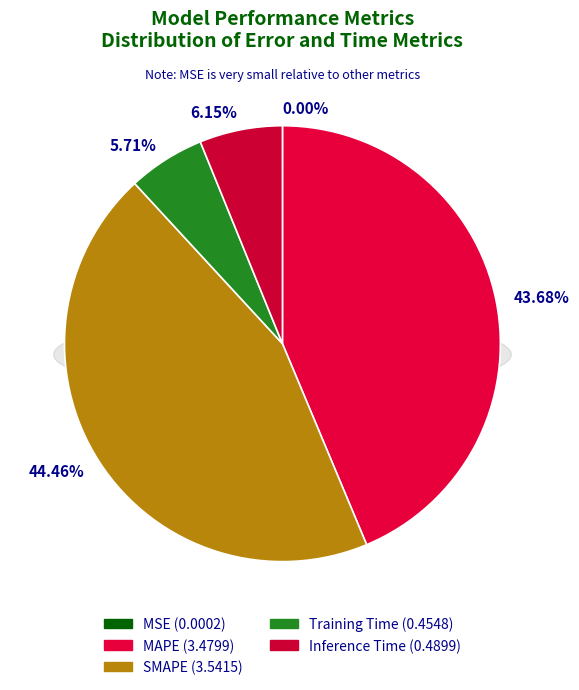

What is the smallest slice in the pie chart?

MSE